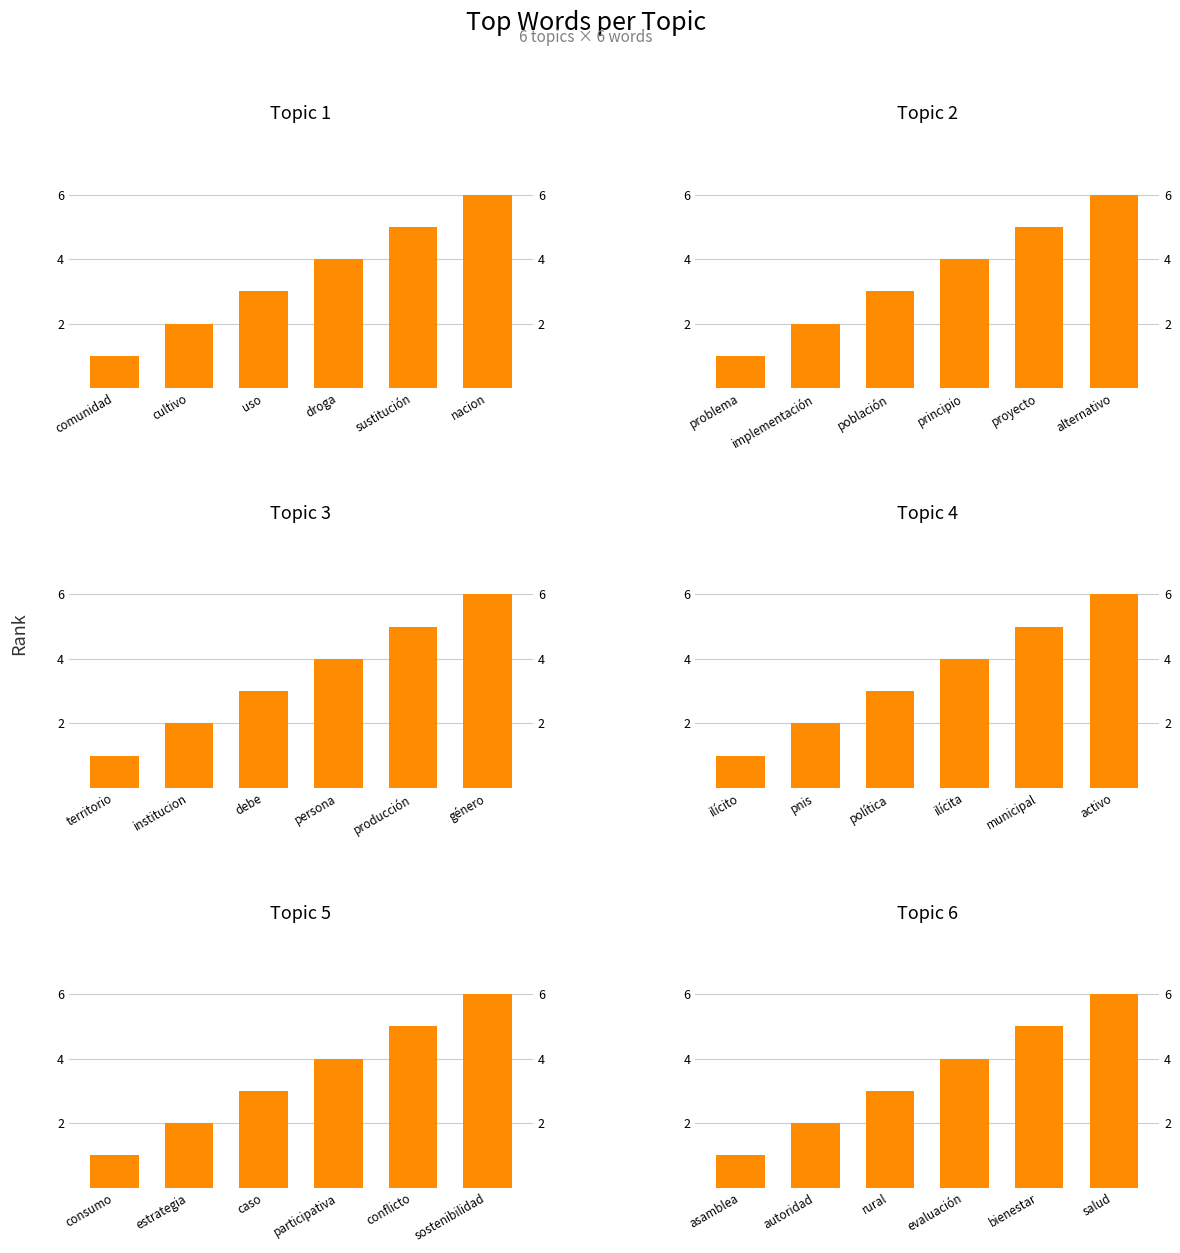

What position from the left is sustitución?

5